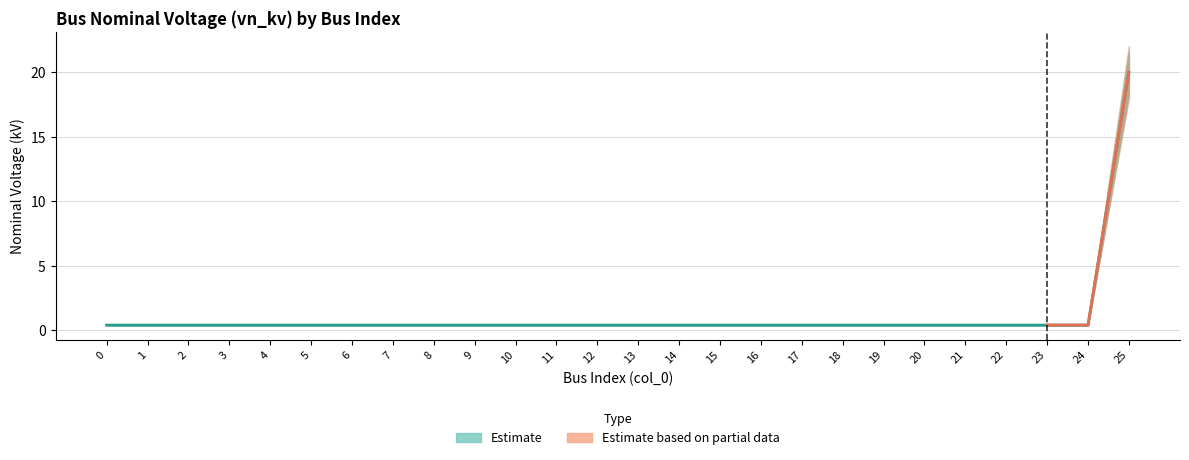

Is this an area chart (filled region under the line)?

No